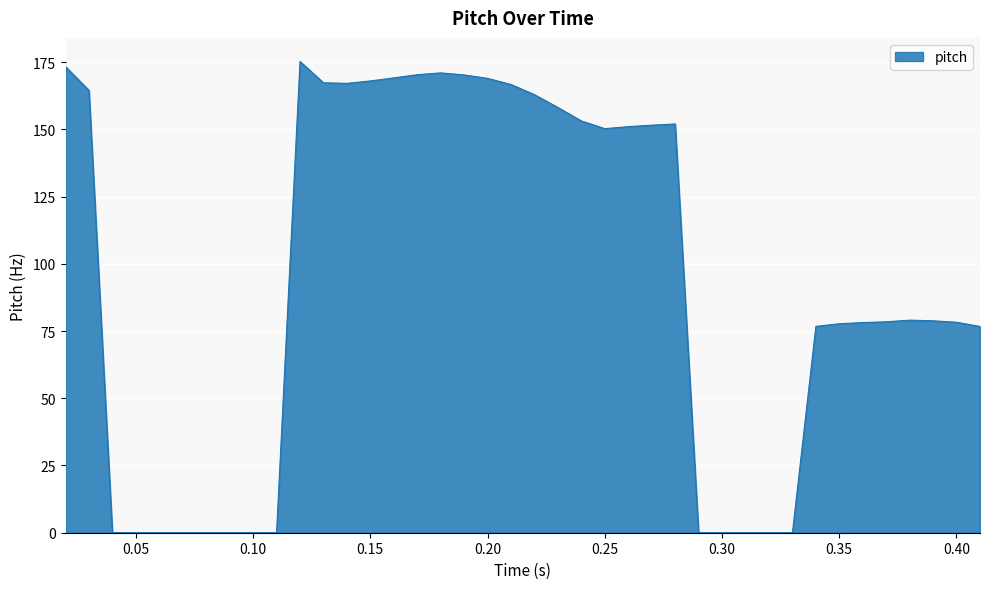

What is the greatest value displayed?

175.3